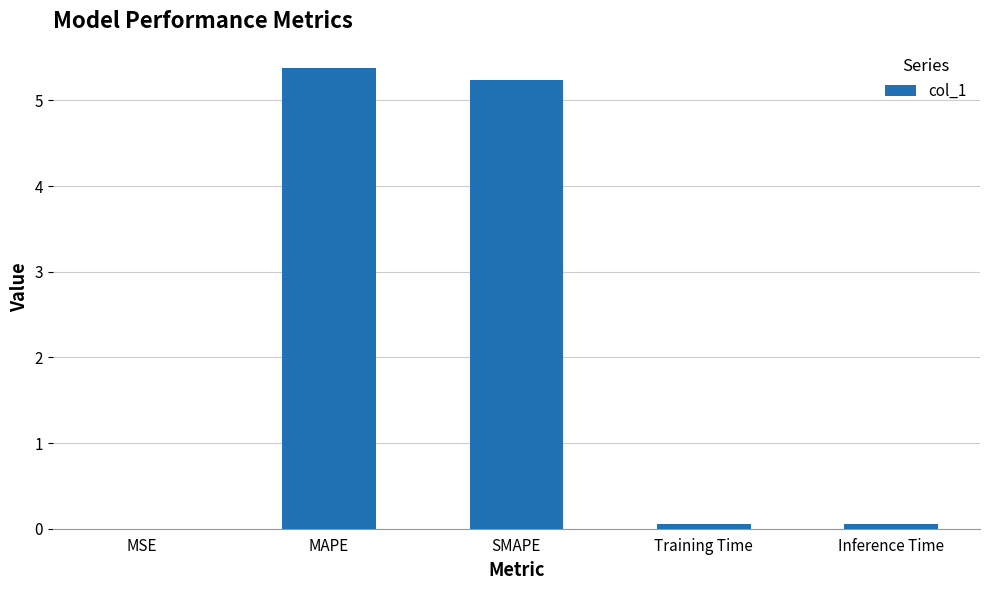

What is the change in value from SMAPE to Inference Time?

-5.2